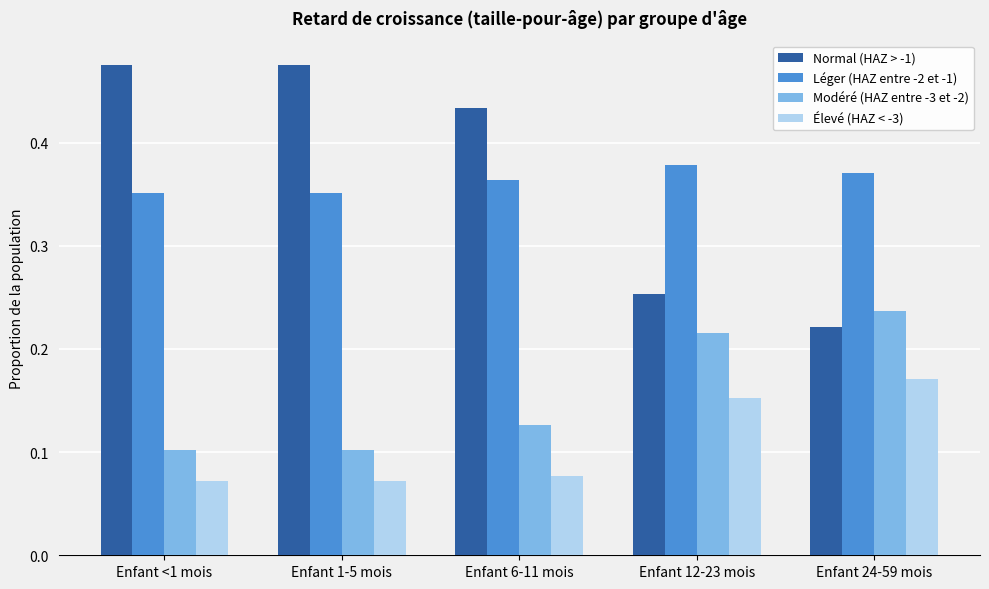

Which category has the lowest value in the Normal (HAZ > -1) series?

Enfant 24-59 mois